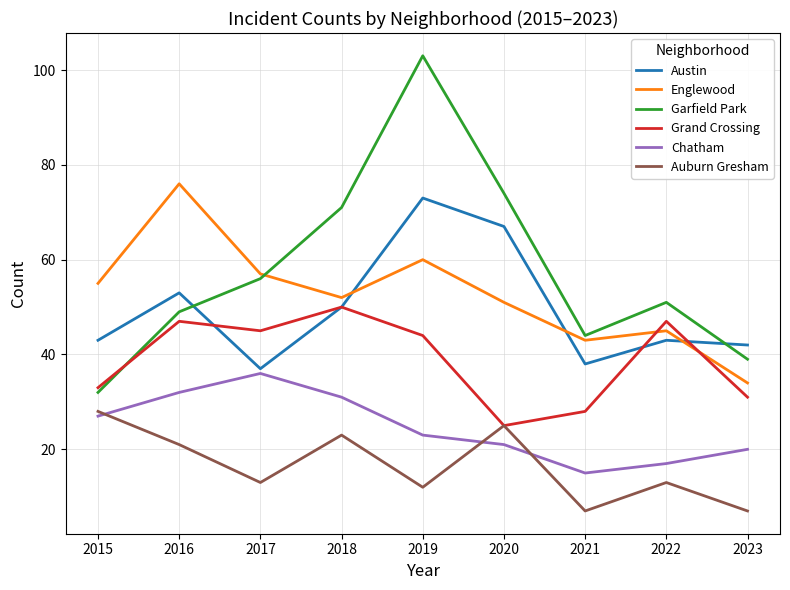

True or false: Grand Crossing and Chatham cross at least once.

False